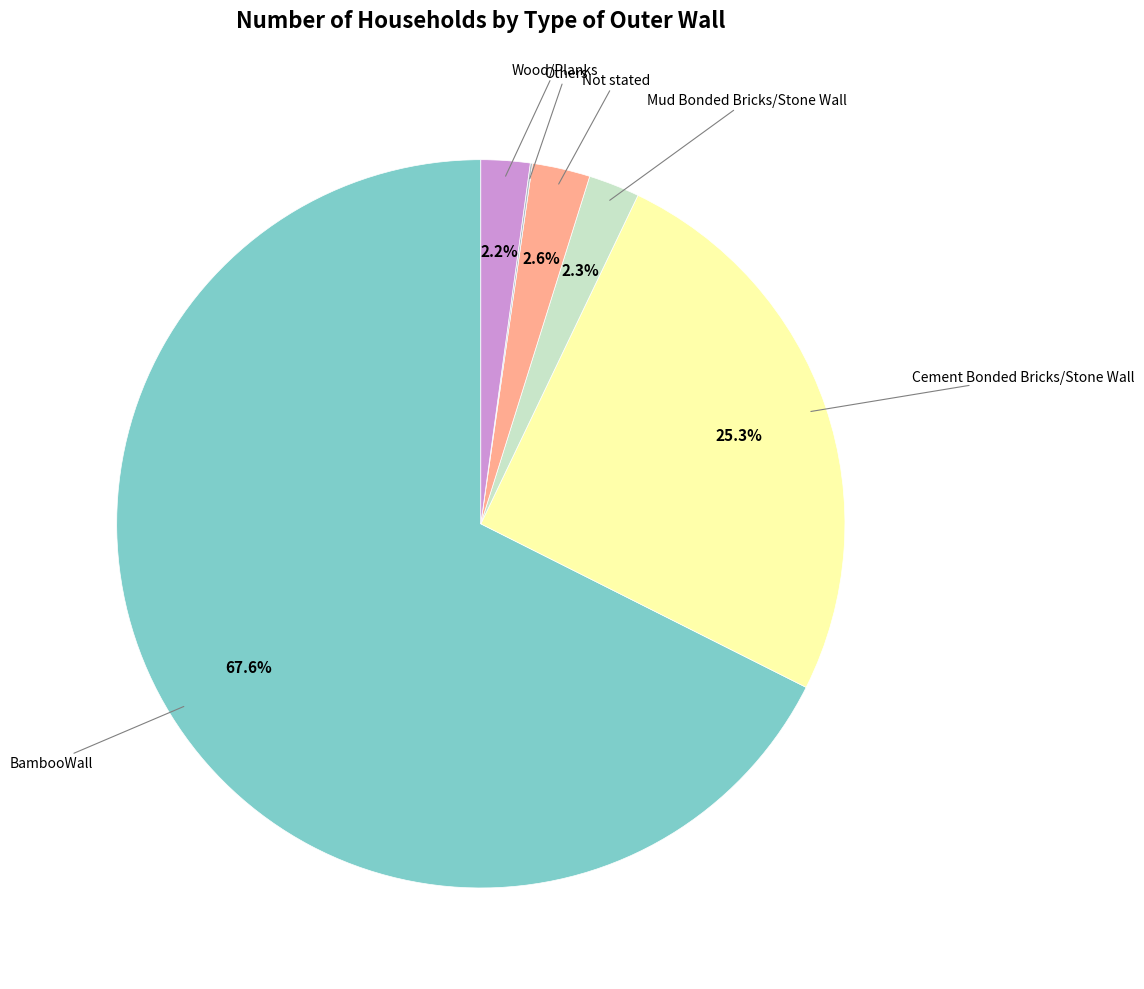

Is there a majority slice in this chart?

Yes